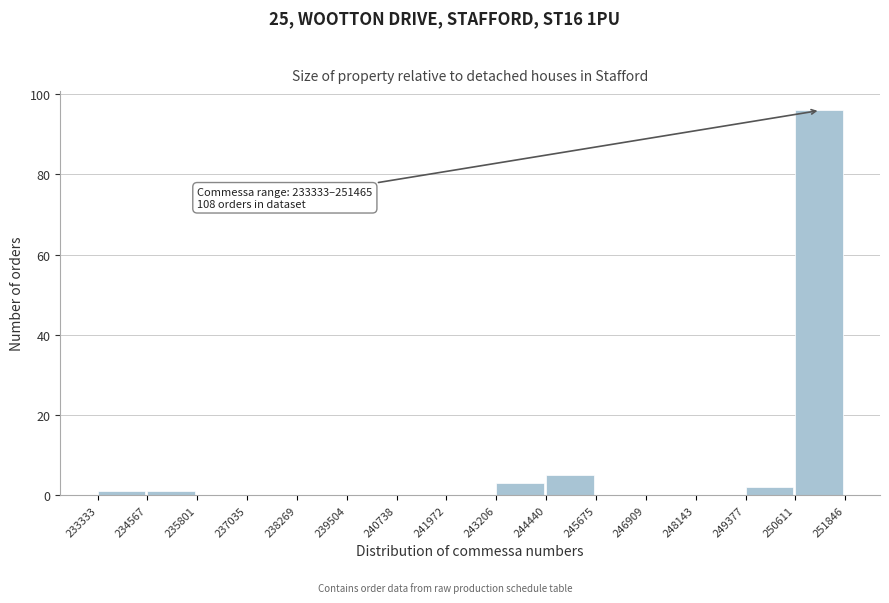

Which range on the x-axis has the tallest bar?

250611 to 251846